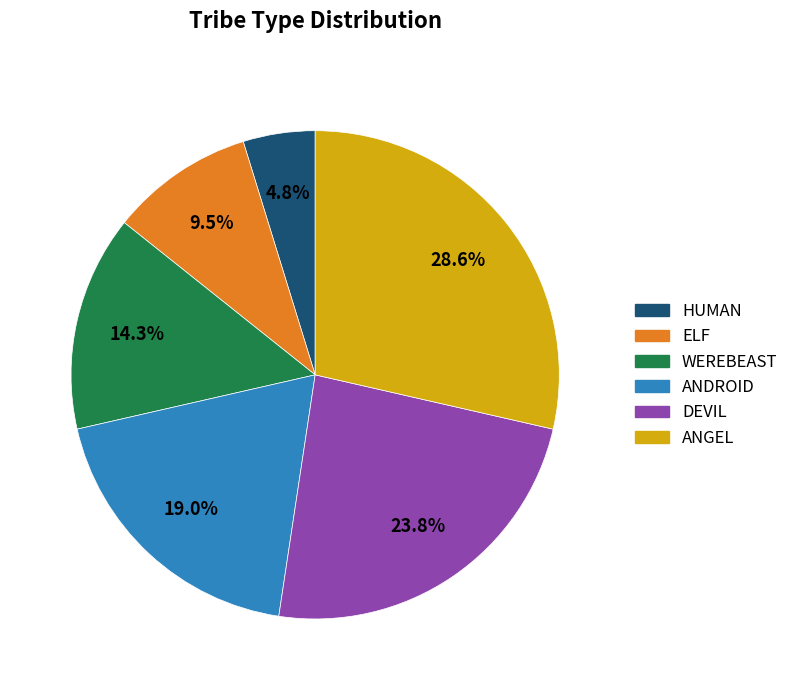

Which category has the biggest portion of the pie?

ANGEL